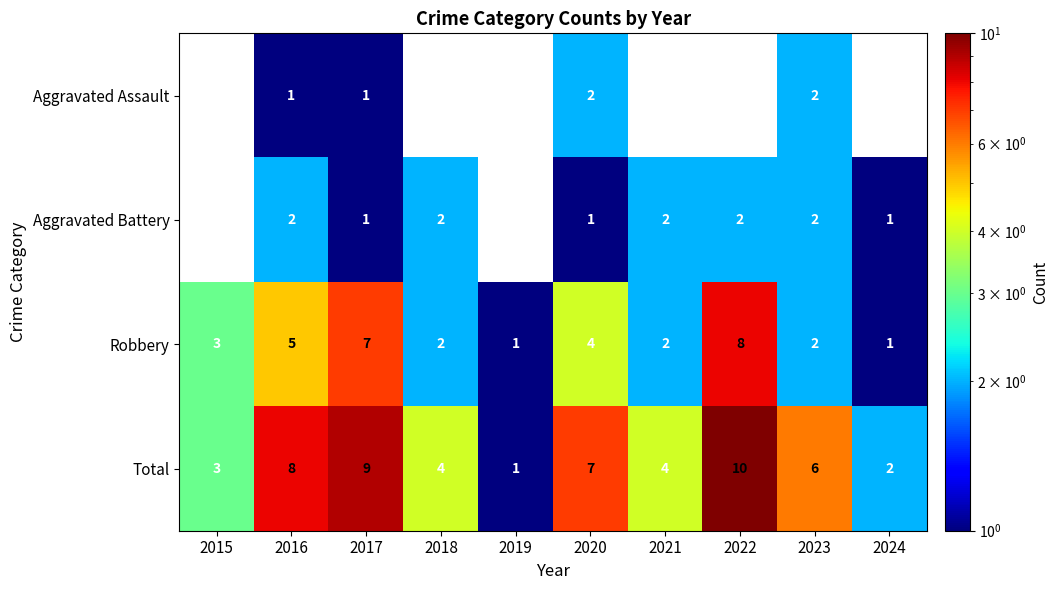

Is the value of Aggravated Assault at 2020 greater than the value of Robbery at 2019?

Yes